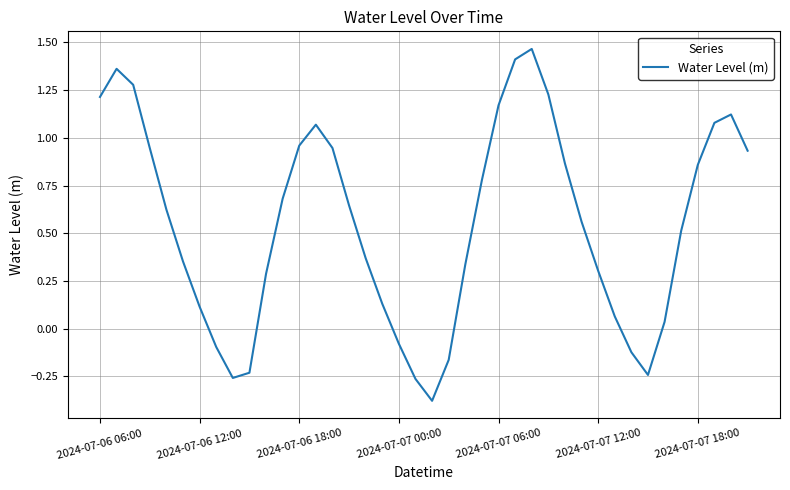

Where does the data first go above 0?

2024-07-06 06:00